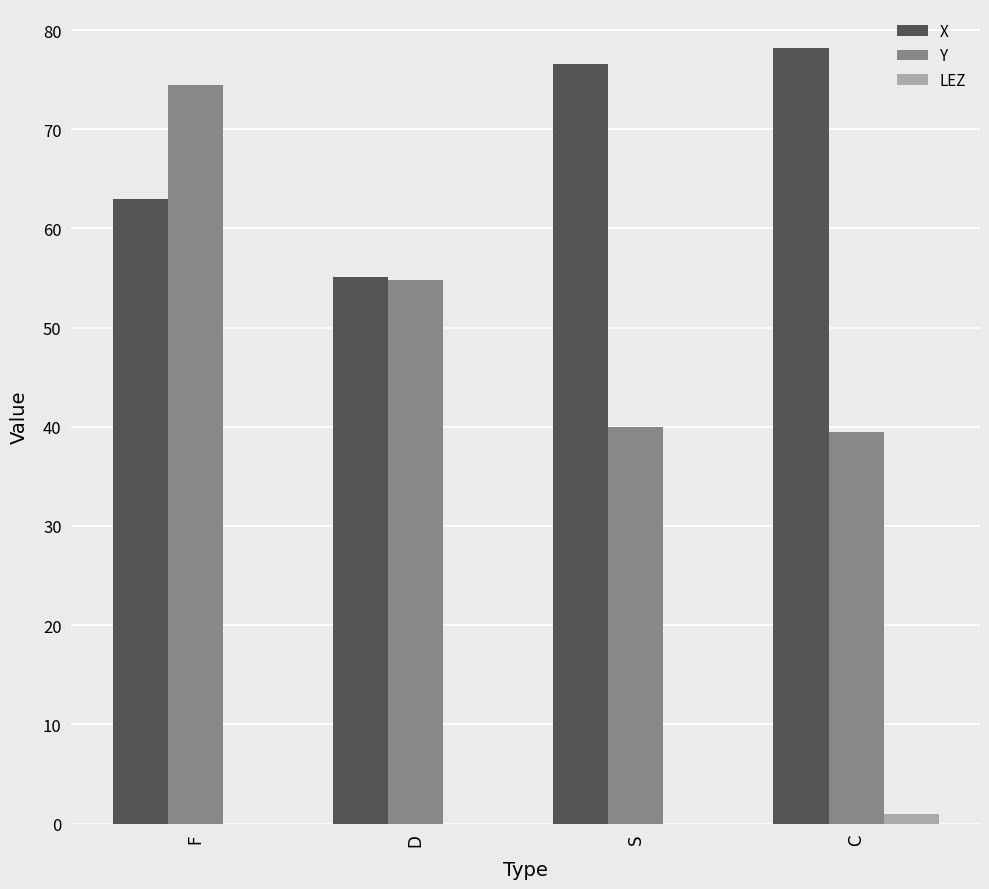

What is the difference between the Y values at C and S?

0.5